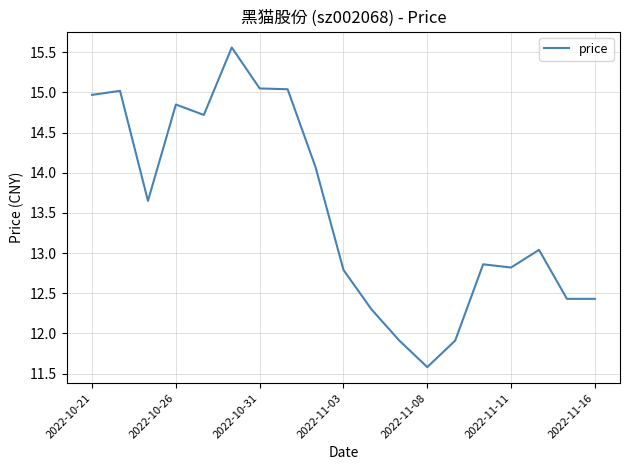

What is the greatest value displayed?

15.6